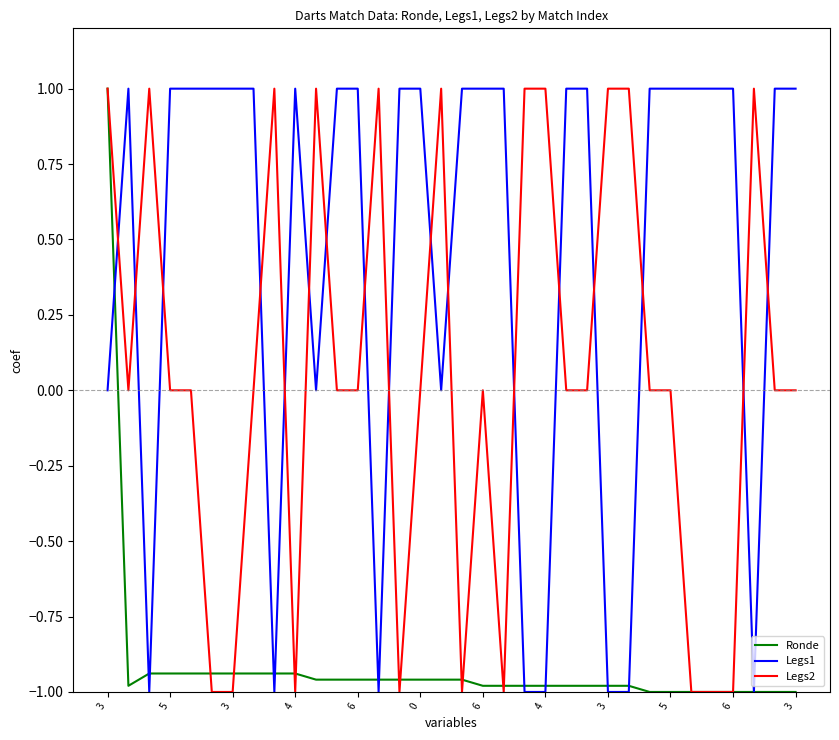

Which series has the largest total across all categories?

Legs1